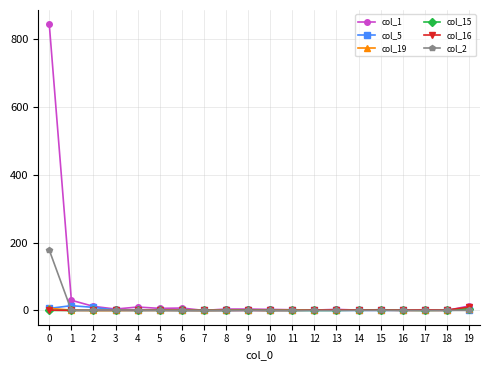

True or false: col_1 has more than 0 points higher than both neighbors.

True